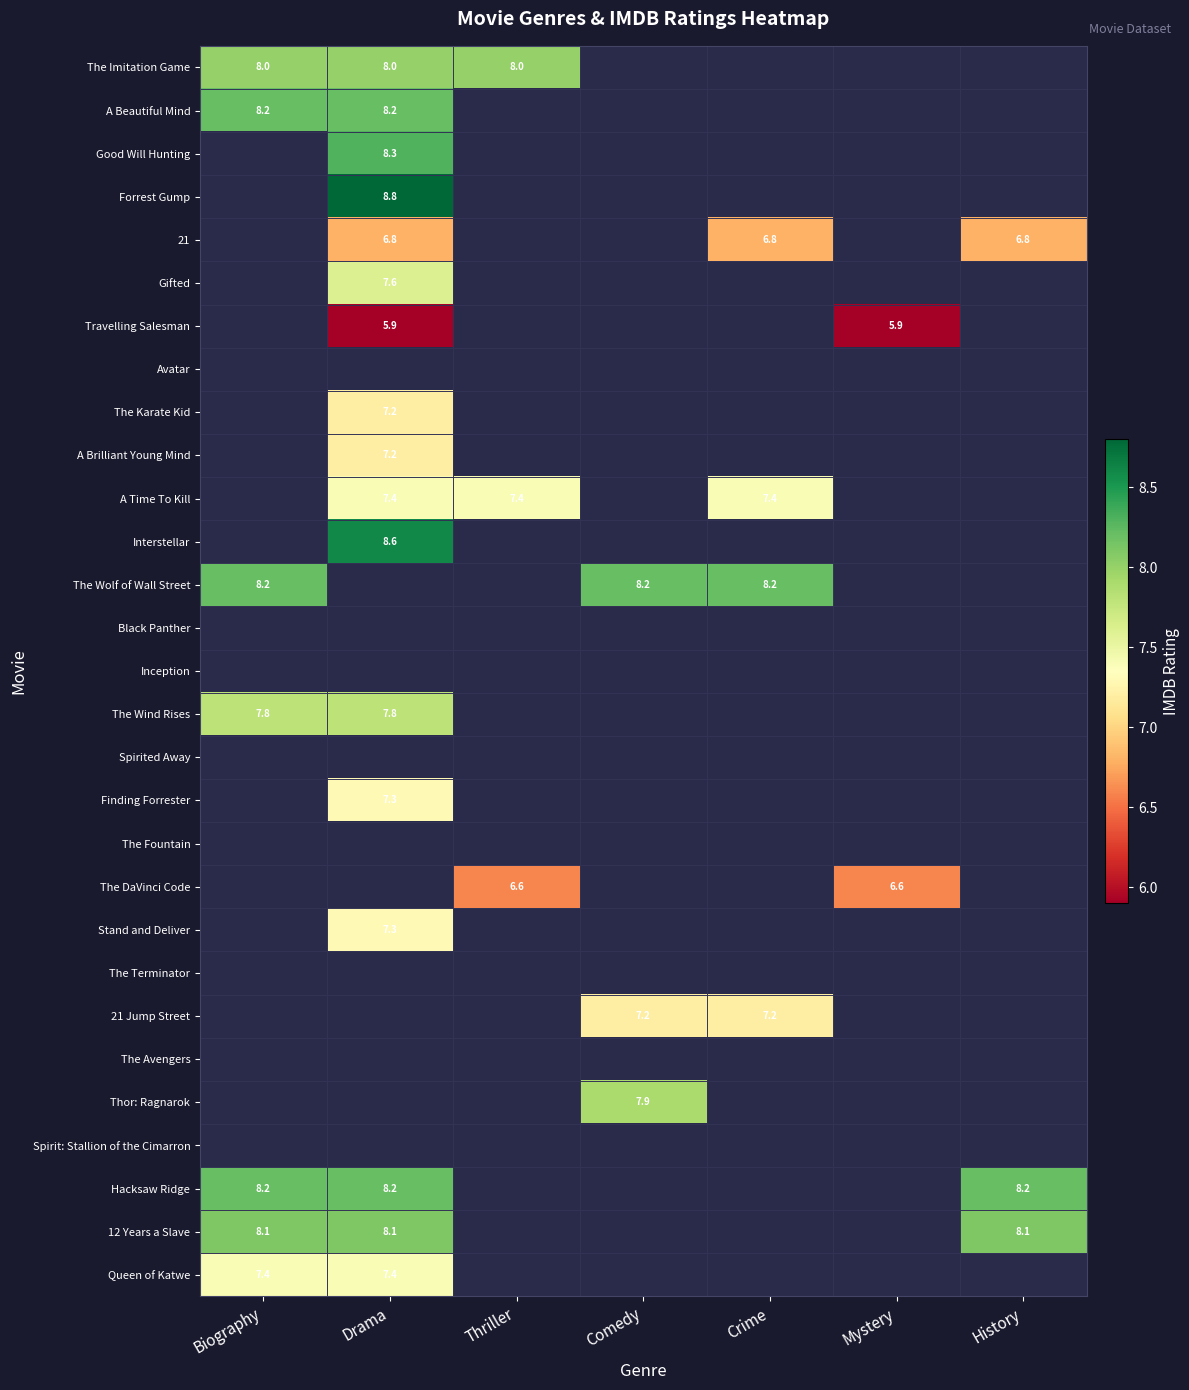

True or false: 12 Years a Slave has a value of 2.2 at Biography.

False